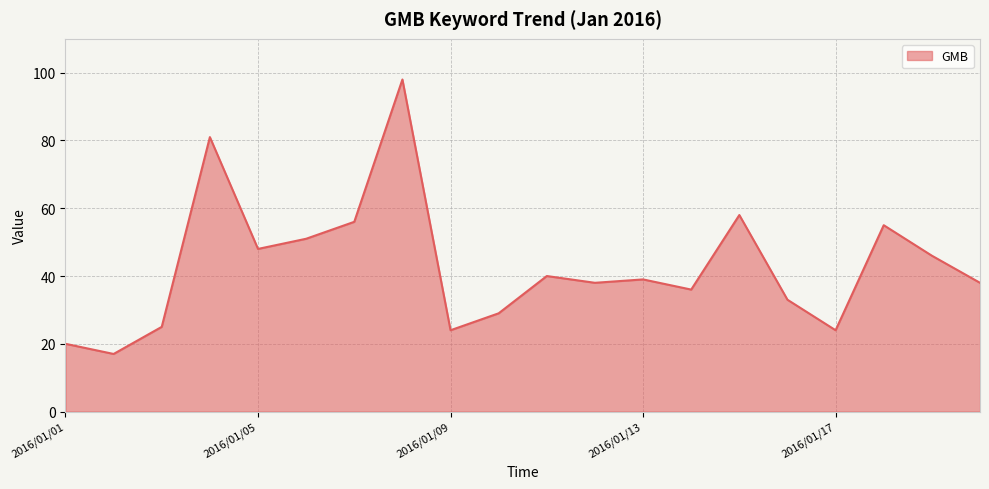

What is the smallest value displayed?

17